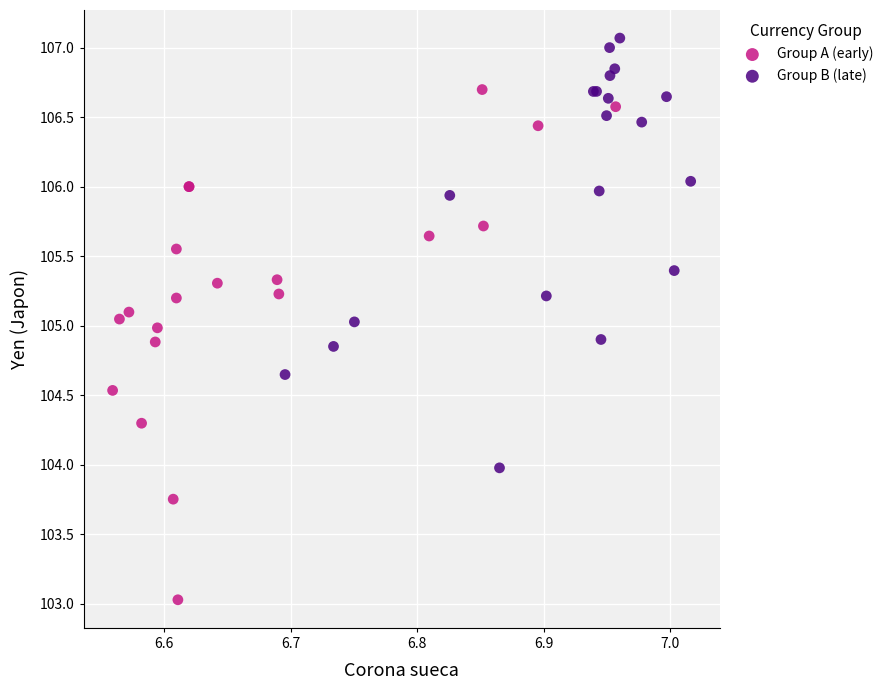

Which series reaches the minimum Y coordinate?

Group A (early)